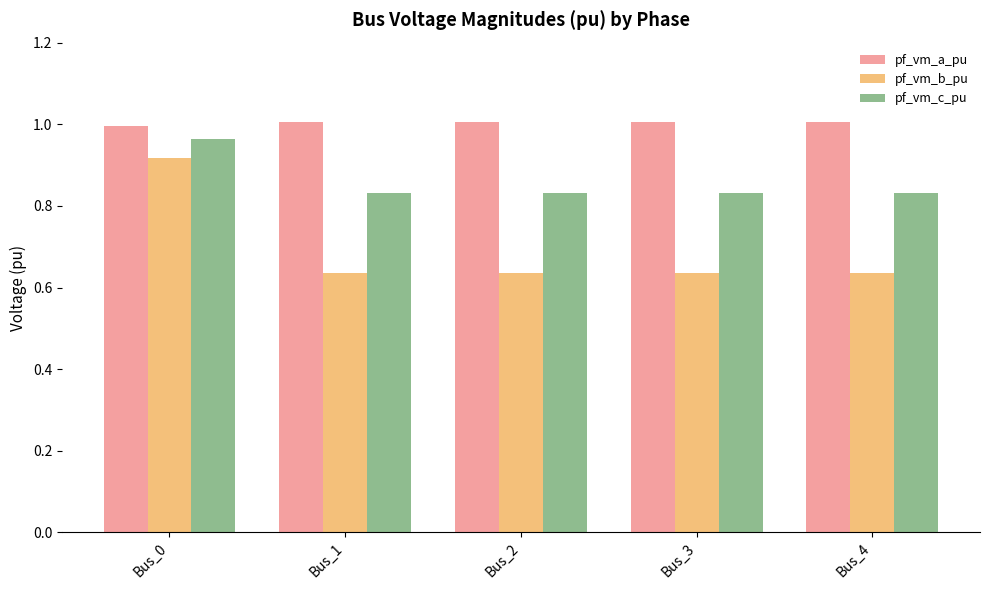

Which series has the largest total across all categories?

pf_vm_a_pu